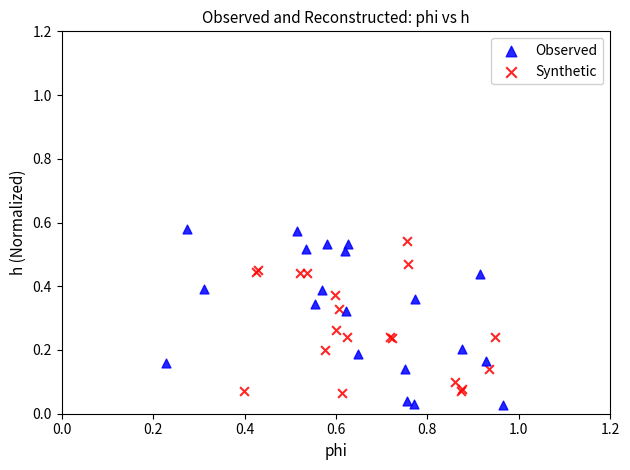

Which series contains the lowest Y value?

Observed